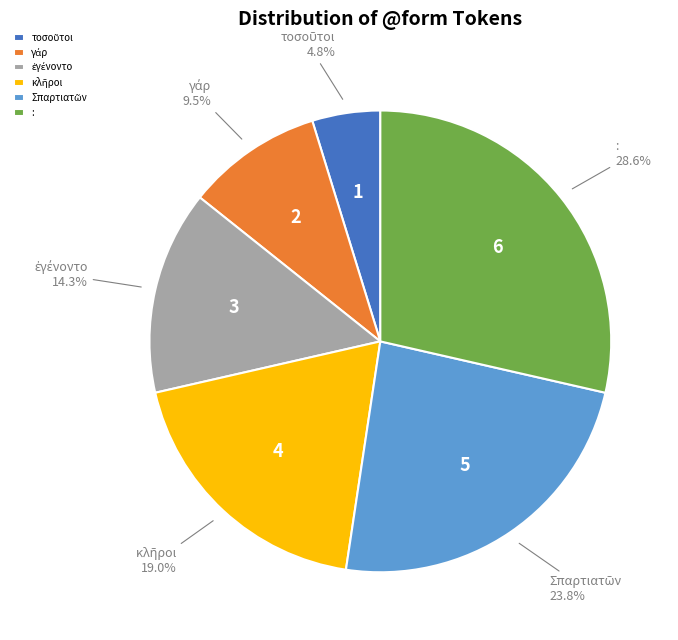

Is : the majority of the pie?

No